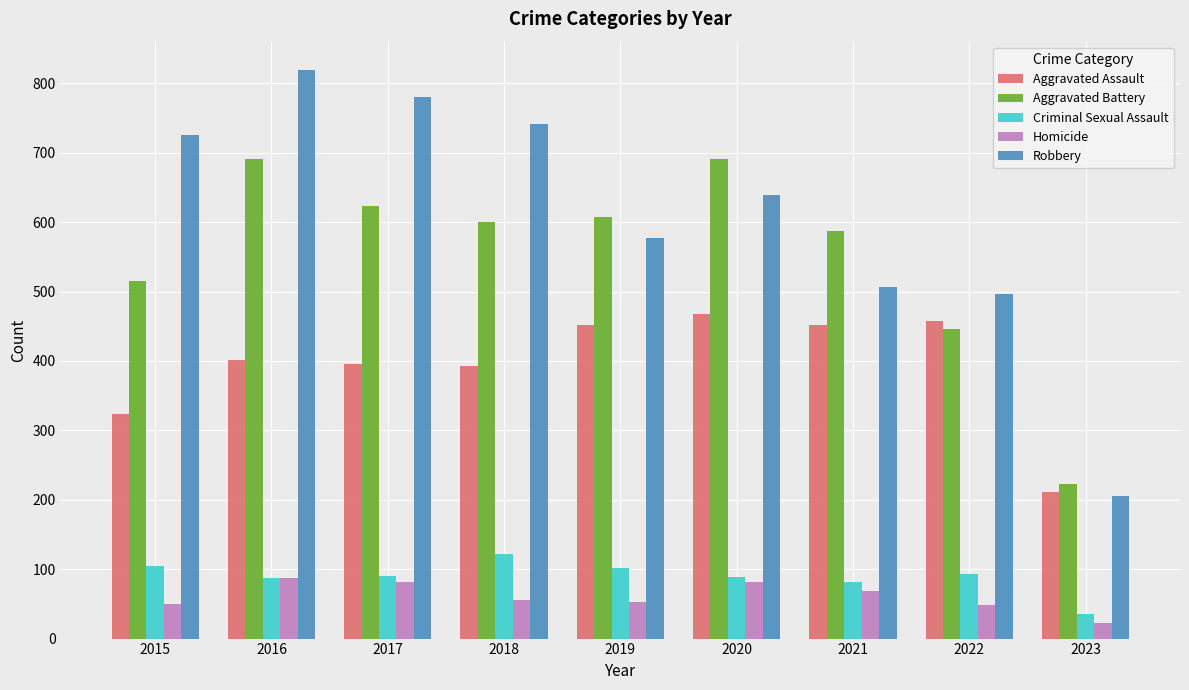

What is the difference between the Aggravated Assault values at 2019 and 2017?

56